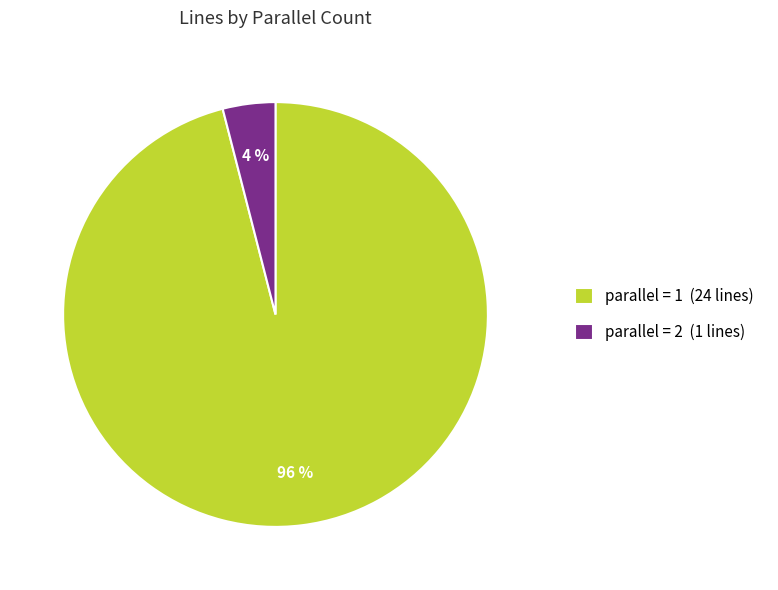

Which slice is the largest?

parallel = 1 (24 lines)